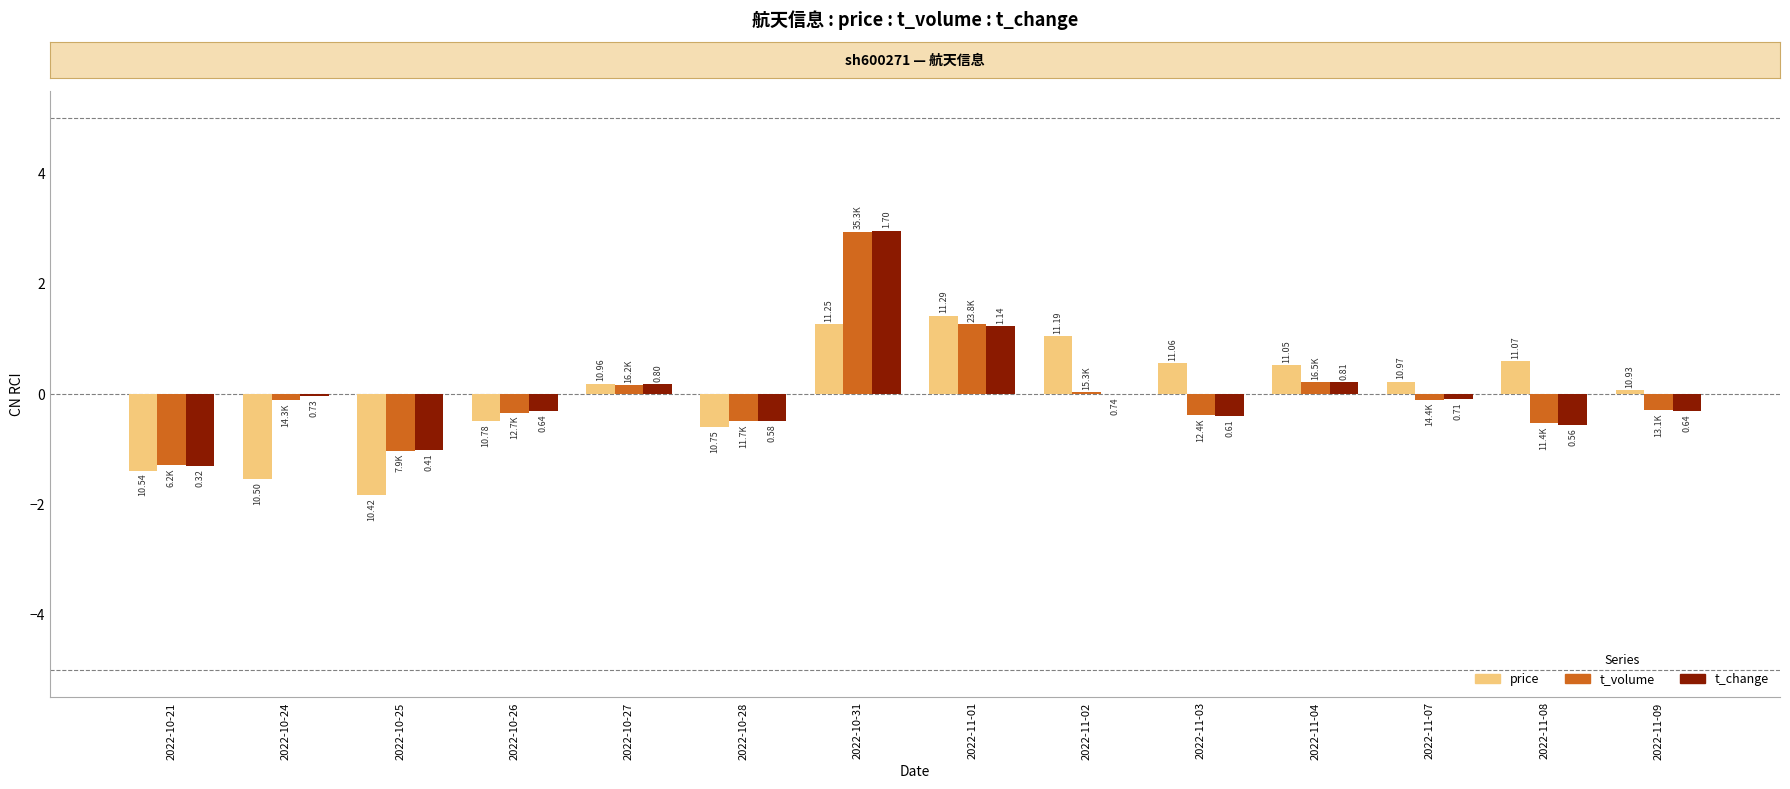

Is it true that price equals 0.5 at 2022-11-04?

True